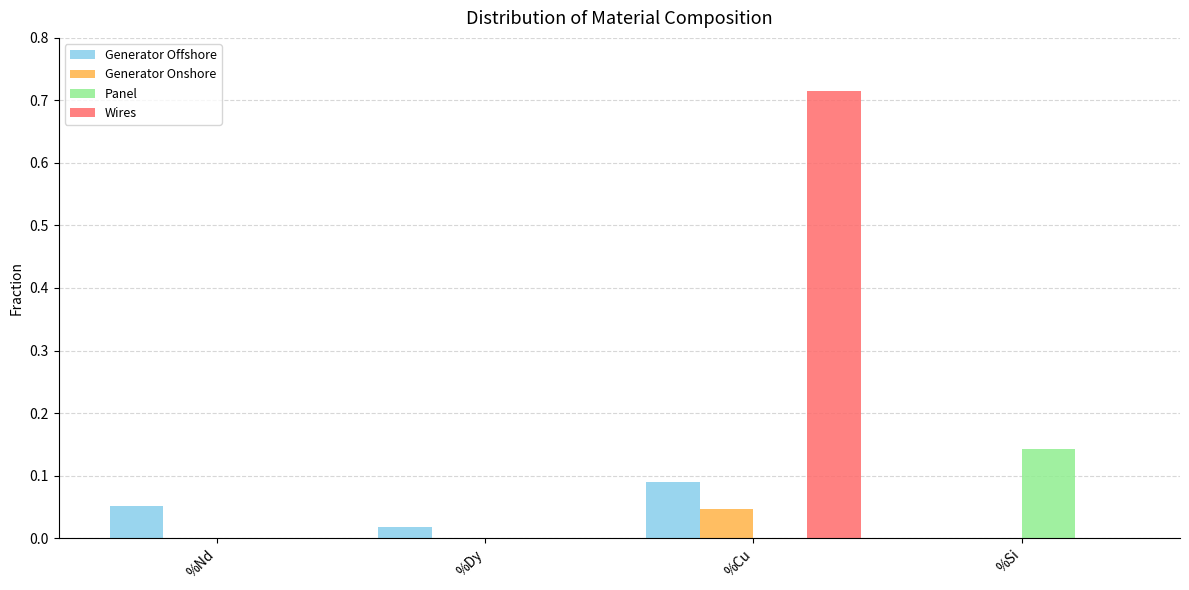

At which category is the sum across all series the highest?

%Cu